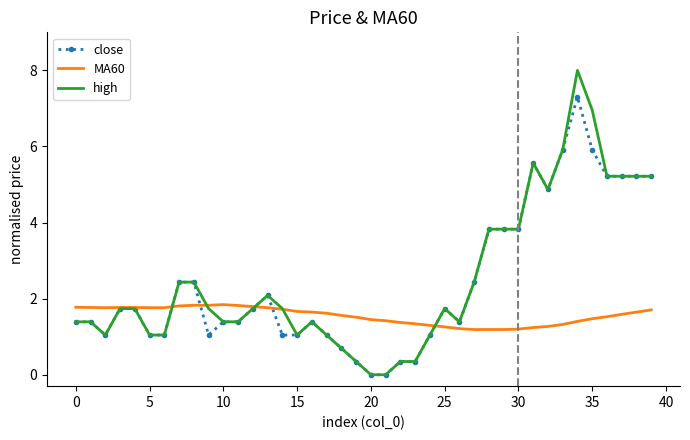

How many distinct data groups are displayed?

3